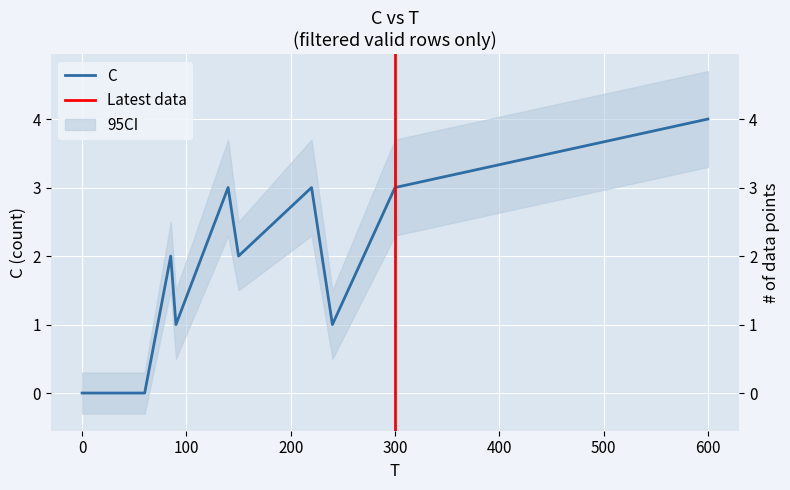

How many interior local valleys (lower than both neighbors) does the data have?

3